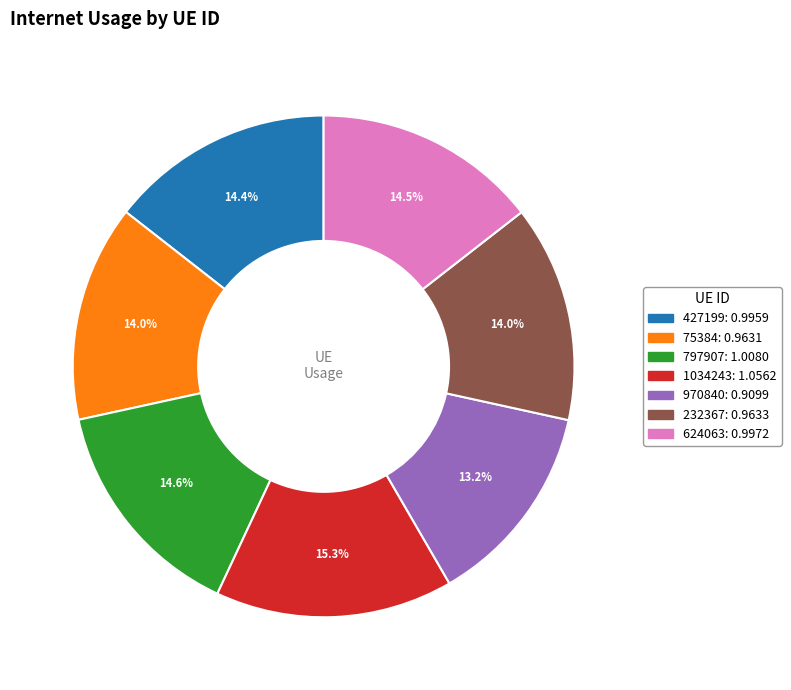

Is there a majority slice in this chart?

No